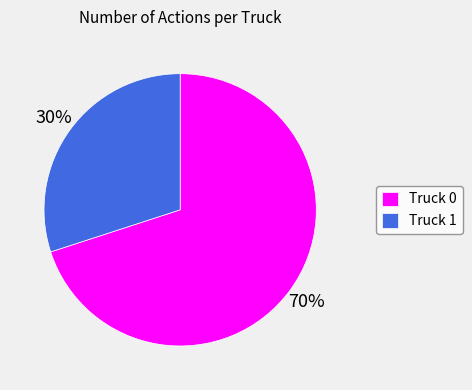

True or false: Truck 1 accounts for 23% of the total.

False